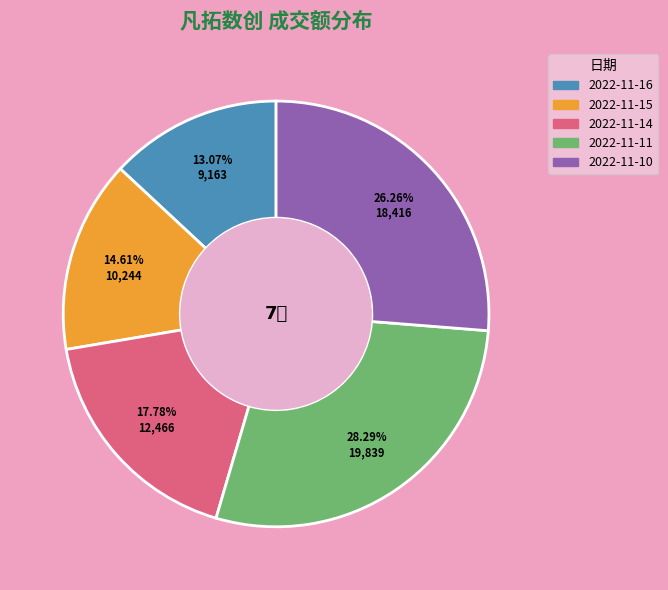

True or false: 2022-11-16 accounts for 5% of the total.

False